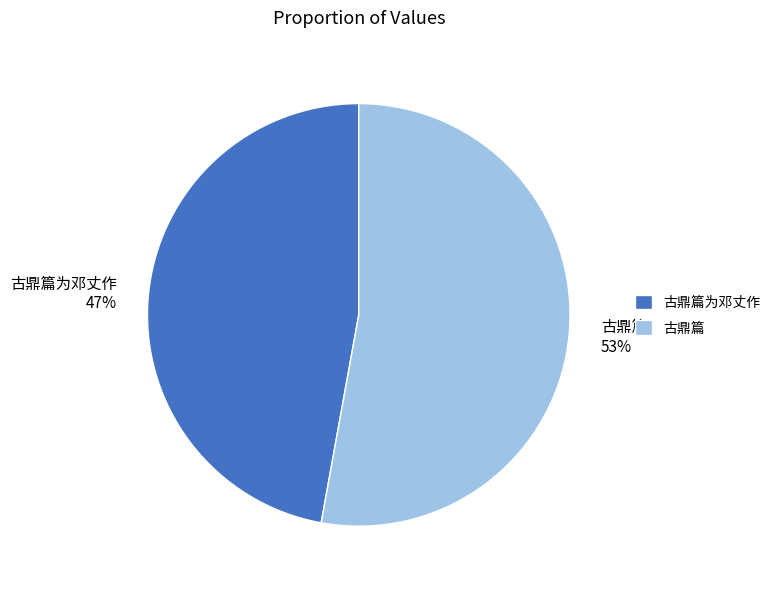

To the nearest percent, what is the difference between the largest and smallest slice percentages?

6%